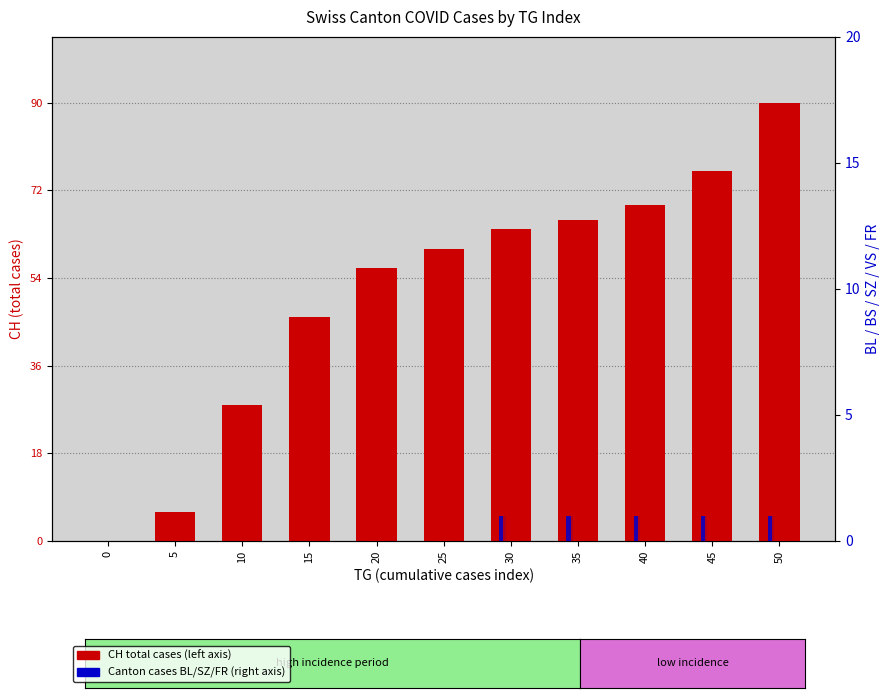

The value of SZ at 25 is 0. True or false?

True